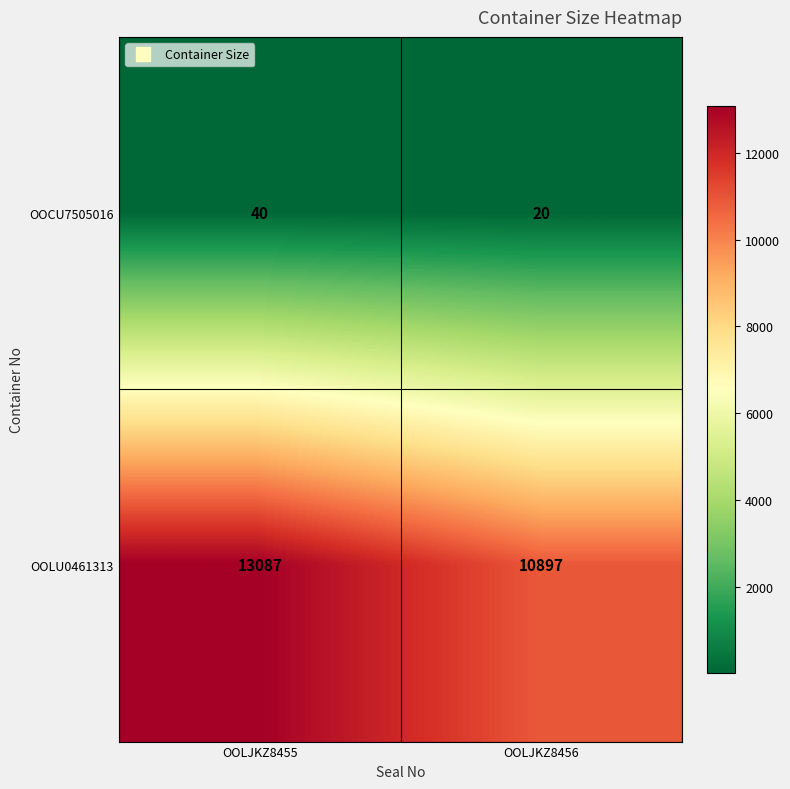

What is the difference between the highest and lowest values at OOLJKZ8456?

10877